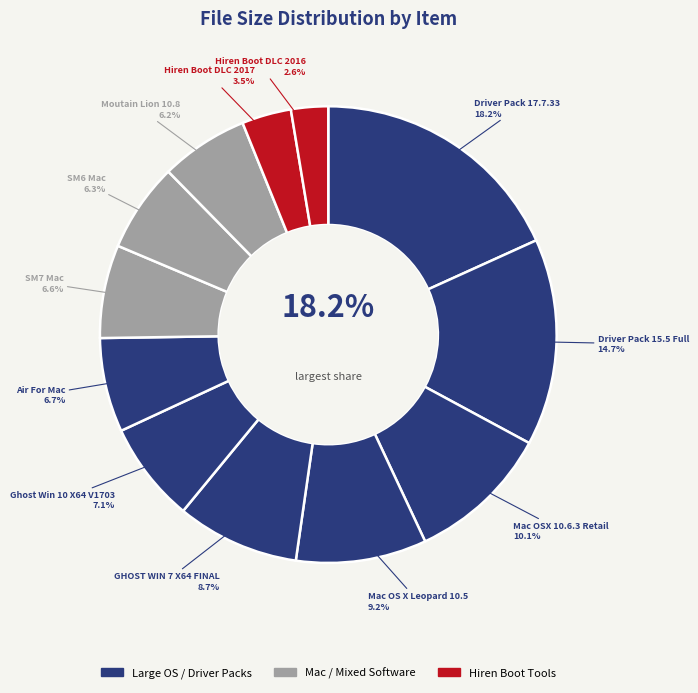

To the nearest percent, what percentage of the pie is Ghost Win 10 X64 V1703?

7%